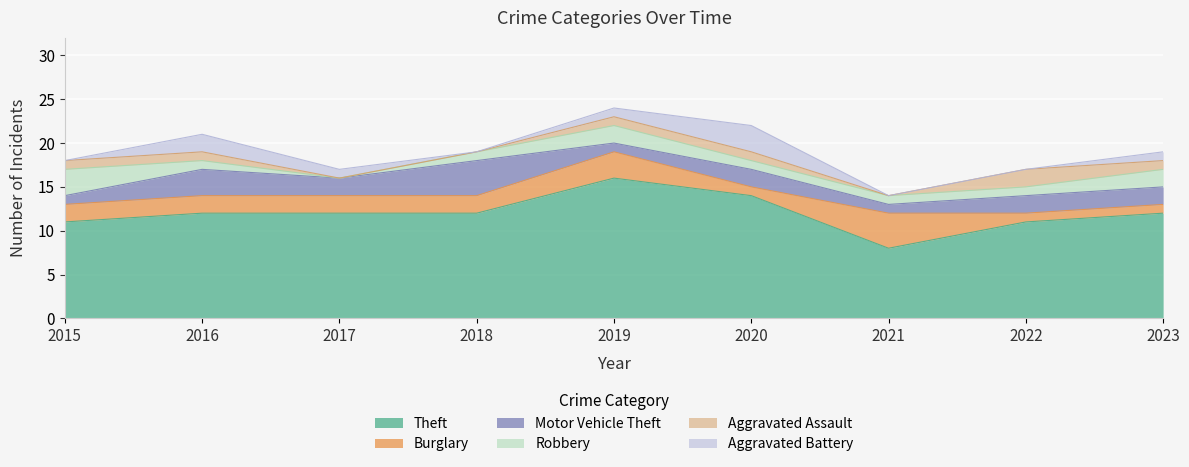

At which category does the chart reach its peak across all series?

2019